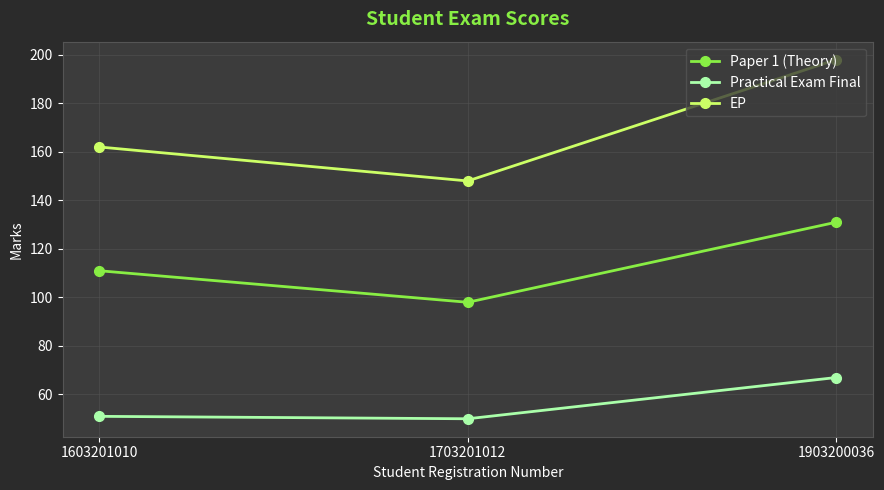

What is the sum of the EP values at 1903200036 and 1603201010?

360